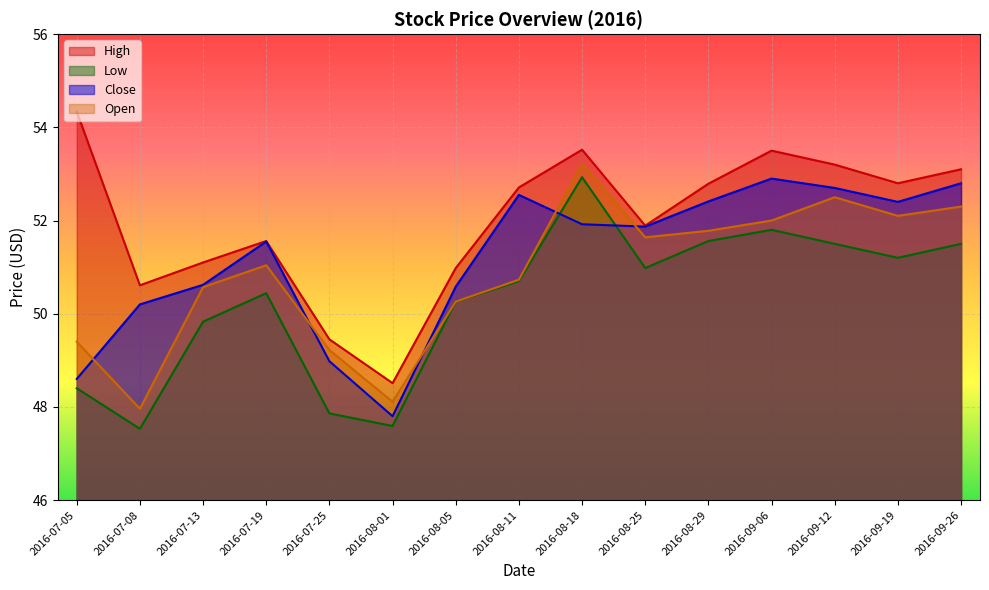

Rank the categories by Close value from highest to lowest.

2016-09-06, 2016-09-26, 2016-09-12, 2016-08-11, 2016-08-29, 2016-09-19, 2016-08-18, 2016-08-25, 2016-07-19, 2016-07-13, 2016-08-05, 2016-07-08, 2016-07-25, 2016-07-05, 2016-08-01